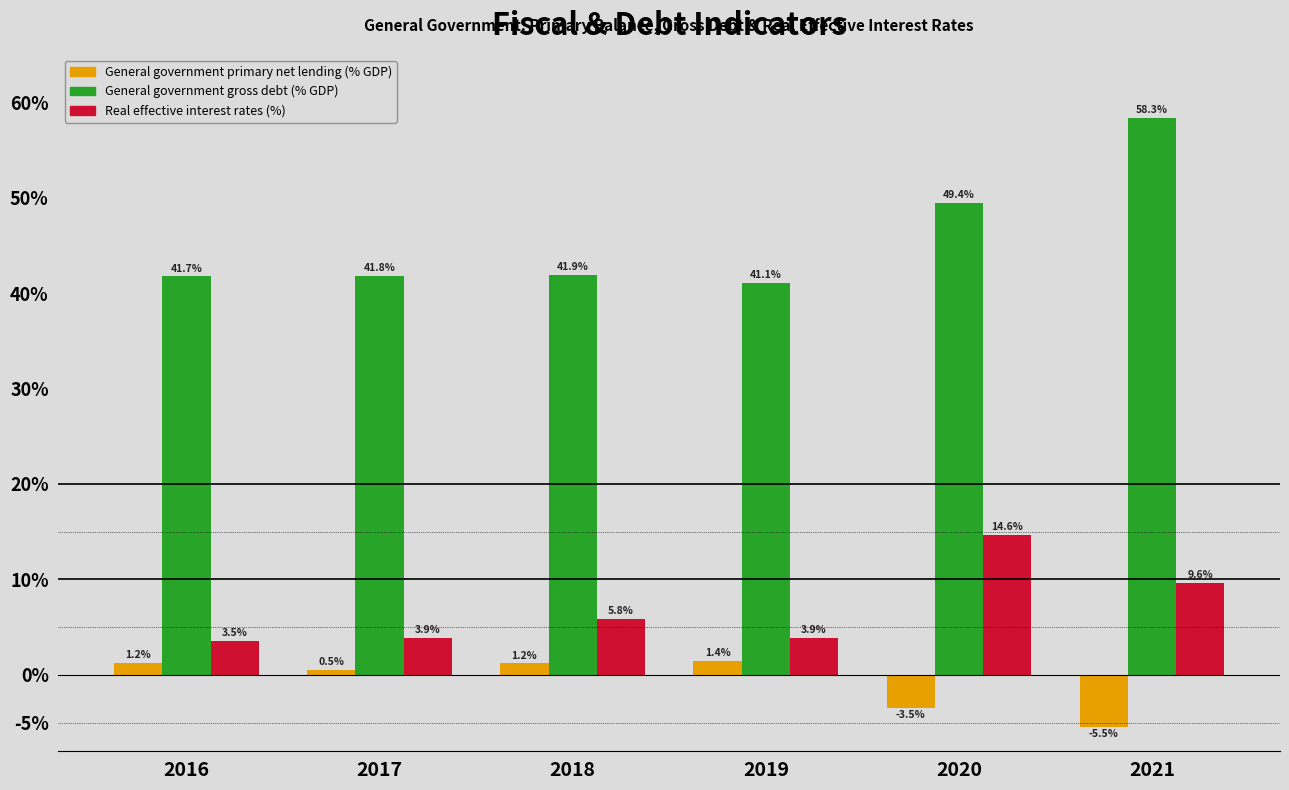

Between 2018 and 2020, which series saw the biggest shift?

Real effective interest rates (%)